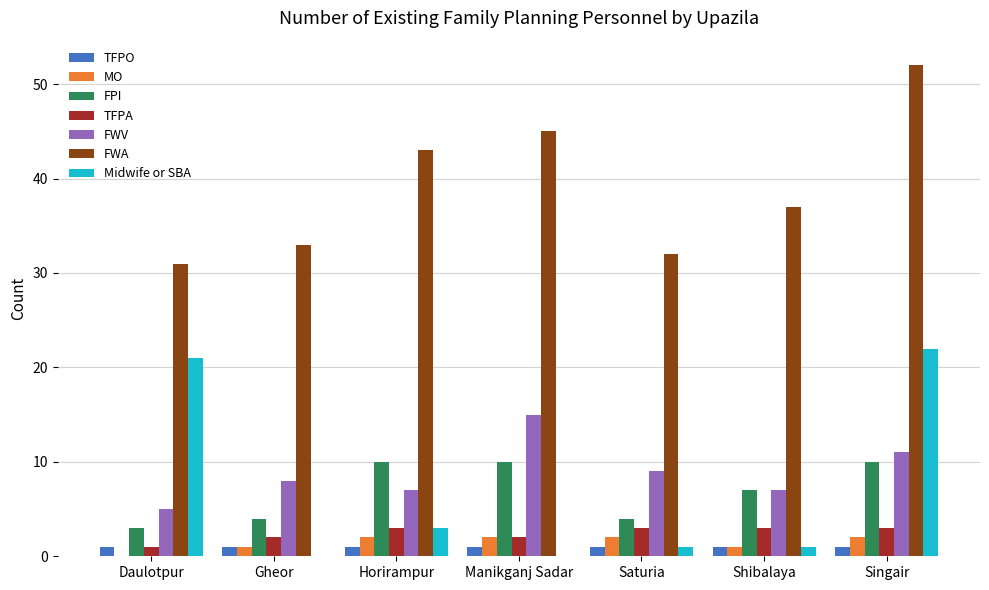

What are all the series names shown in the legend?

TFPO, MO, FPI, TFPA, FWV, FWA, Midwife or SBA